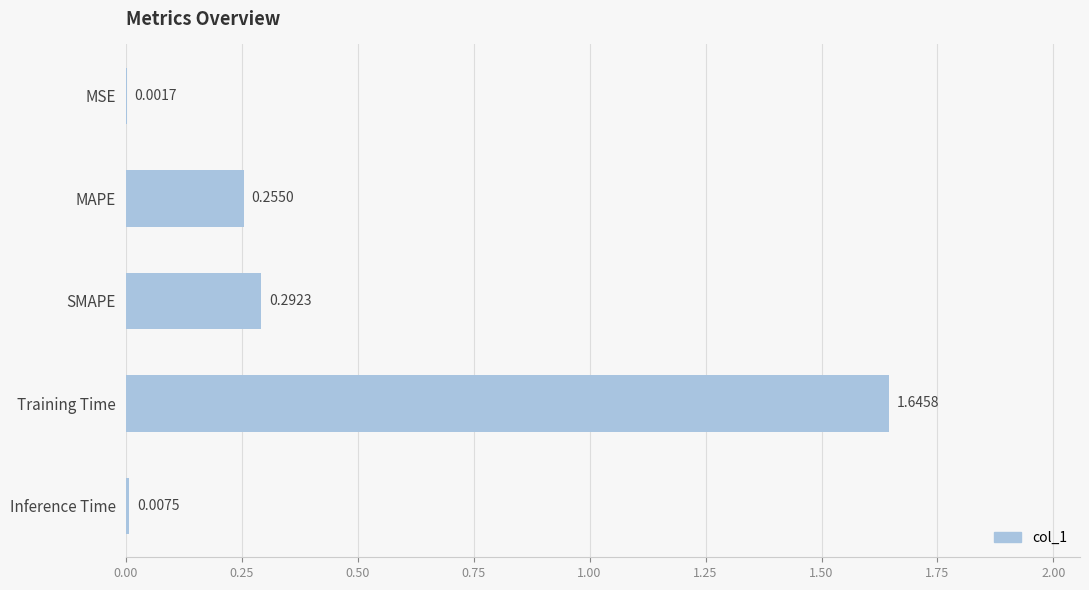

Where is the data nearest to the value 0?

MSE